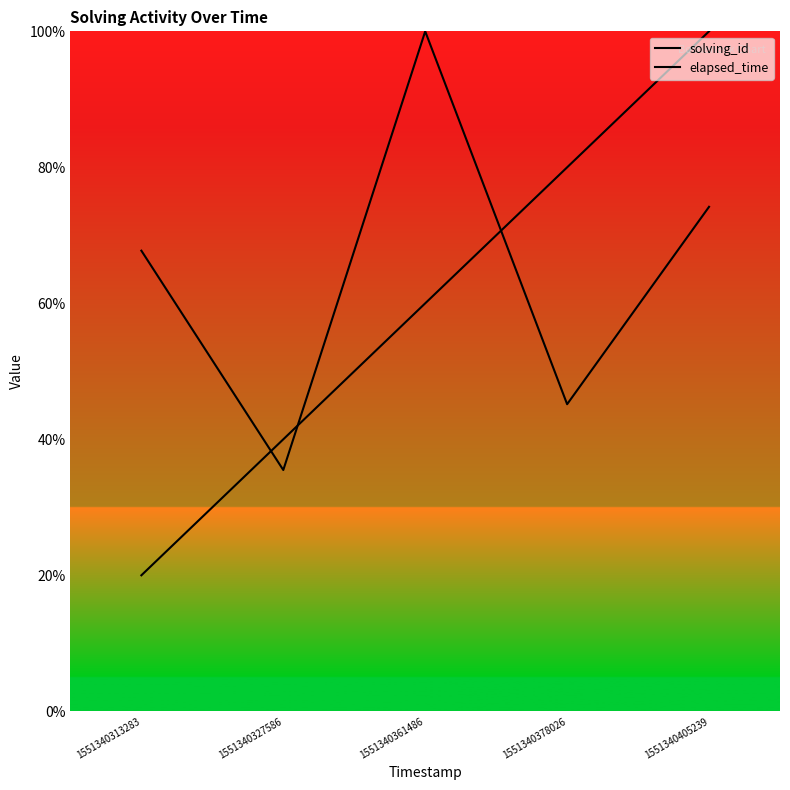

The value of solving_id at 1551340361486 is 36.4. True or false?

False